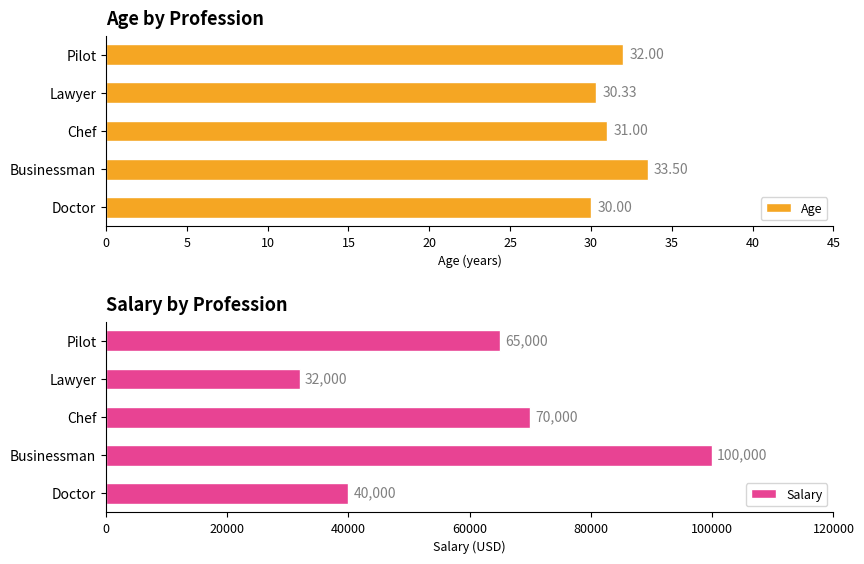

Where is Age nearest to the value 31?

Chef